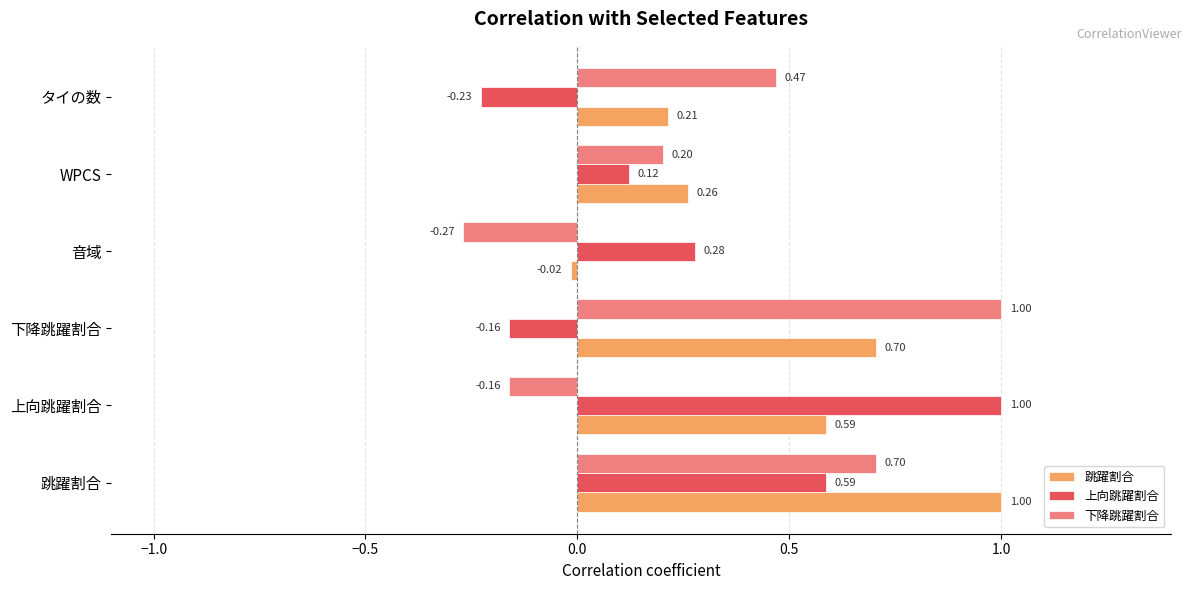

What is the difference between the maximum and minimum values in the 下降跳躍割合 series?

1.3